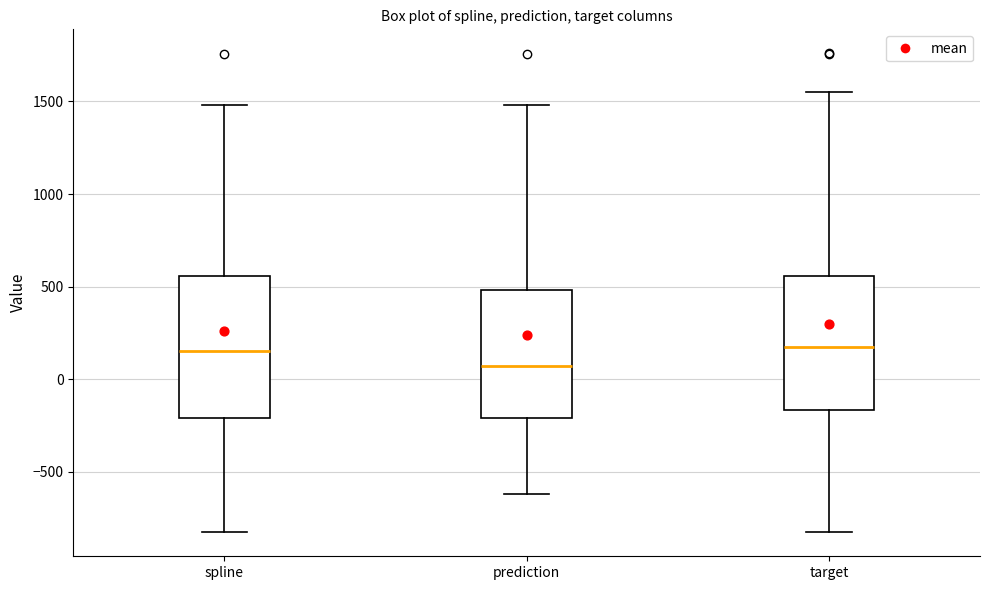

Where is the lower edge of the box for prediction on the y-axis? The values are not printed on the chart, so give them approximately, as read against the axis.

-200